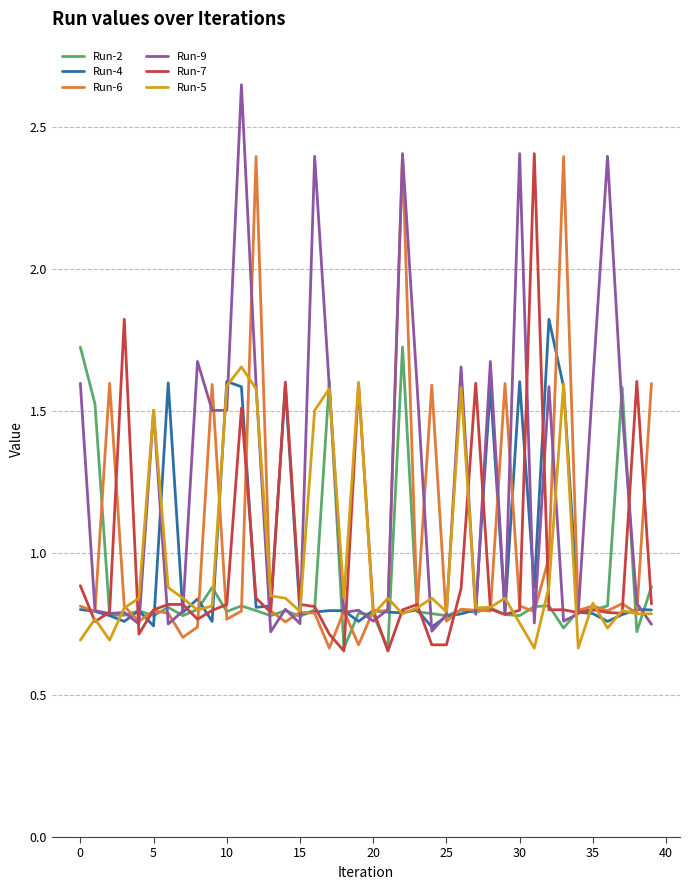

Which series has the widest spread of values?

Run-9